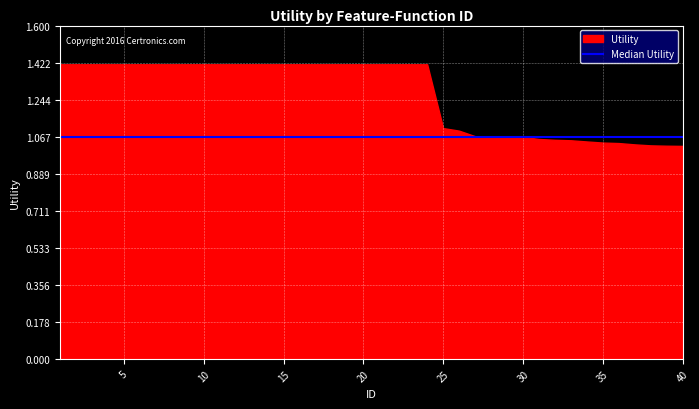

Reading left to right, what are all the values shown in this chart?

1.4	1.4	1.4	1.4	1.4	1.4	1.4	1.4	1.4	1.4	1.4	1.4	1.4	1.4	1.4	1.4	1.4	1.4	1.4	1.4	1.4	1.4	1.4	1.4	1.1	1.1	1.1	1.1	1.1	1.1	1.1	1.1	1.0	1.0	1.0	1.0	1.0	1.0	1.0	1.0